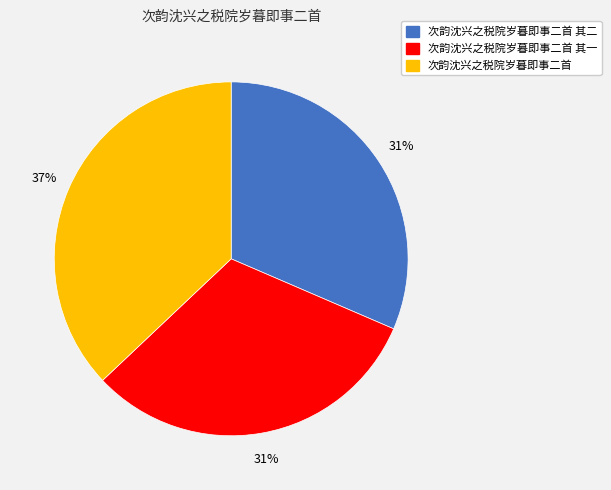

What is the largest slice in the pie chart?

次韵沈兴之税院岁暮即事二首